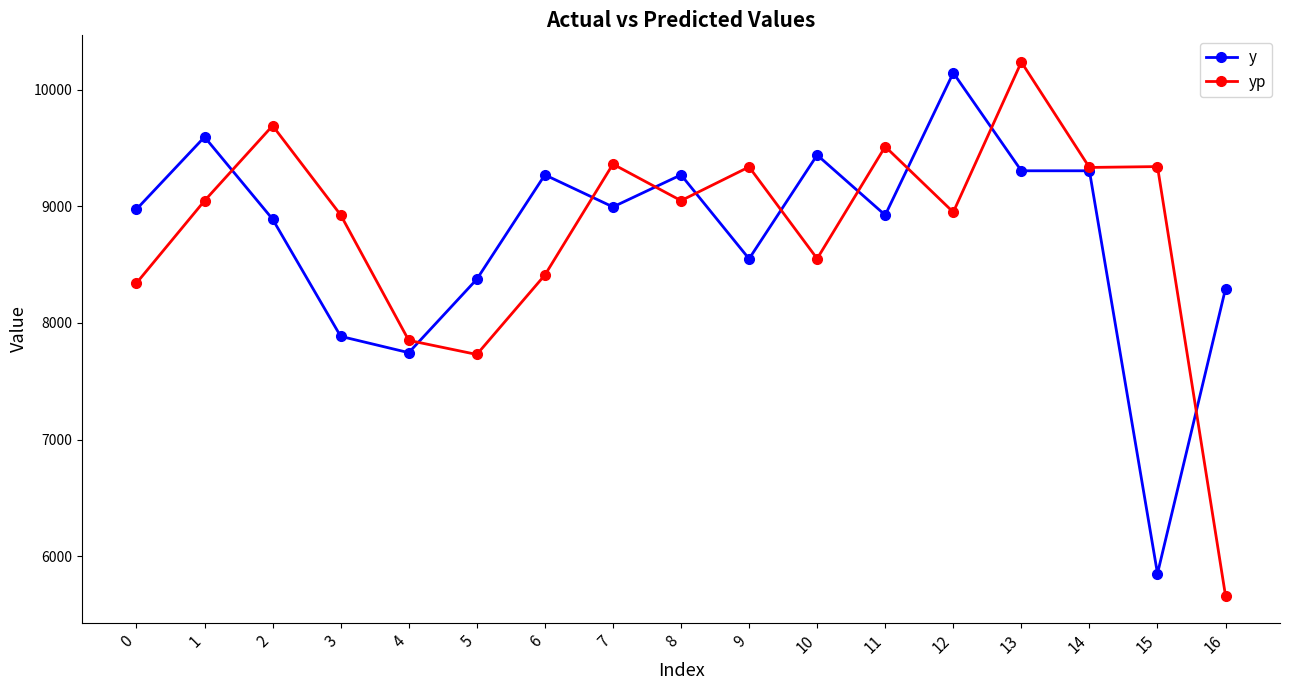

What are all the series names shown in the legend?

y, yp